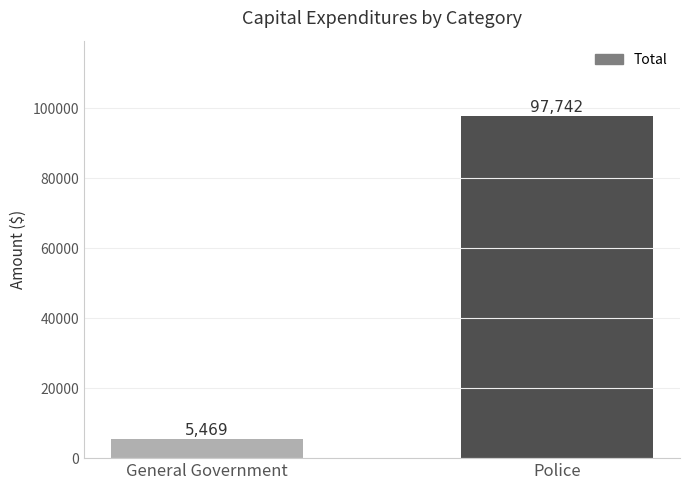

What is the change in value from General Government to Police?

+92273